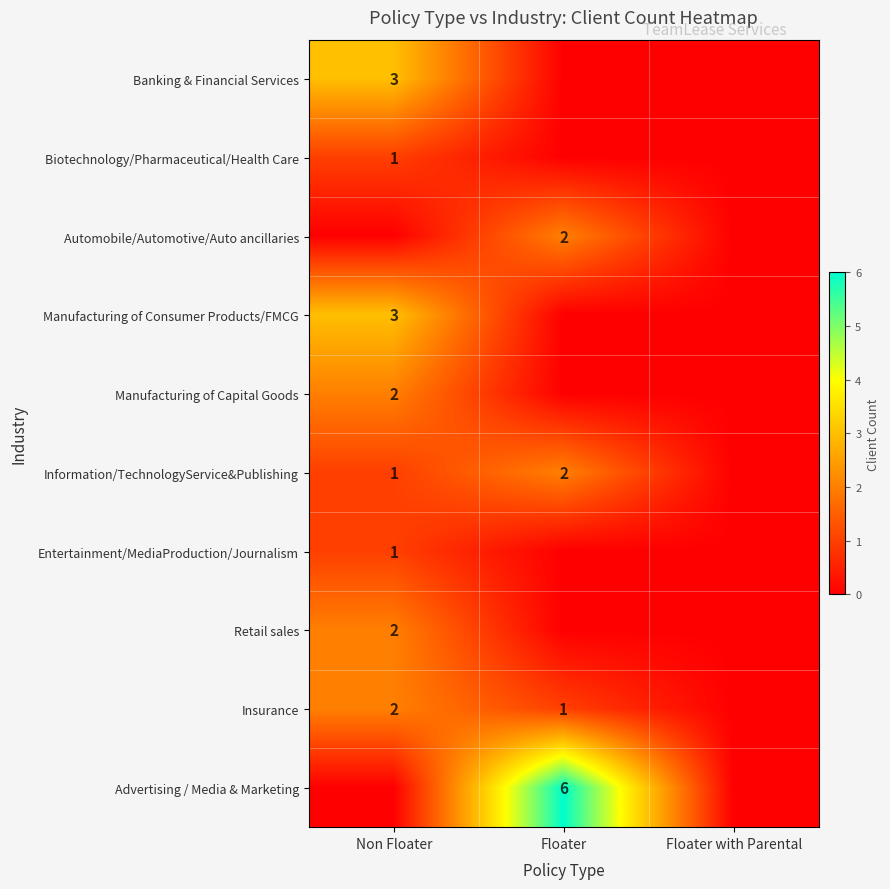

At how many categories does at least one series exceed 2?

2